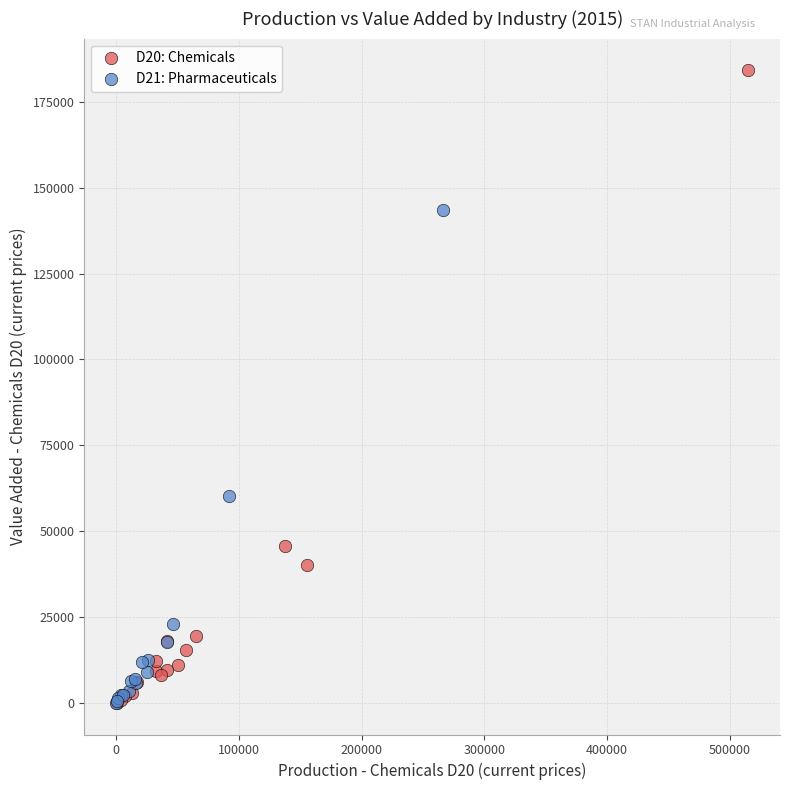

Which series reaches the maximum Y coordinate?

D20: Chemicals